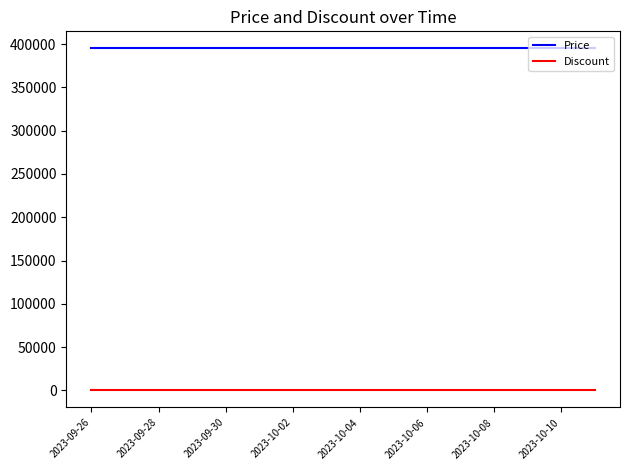

Rank the series by their maximum value, from lowest to highest.

Discount, Price